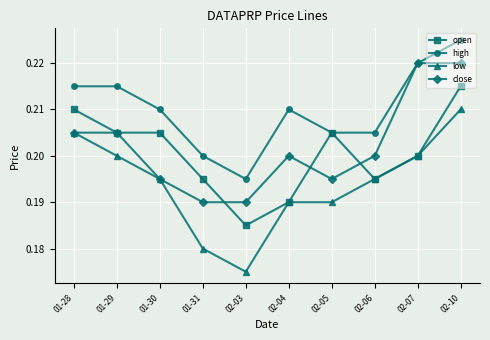

Count the high values in the range 0 to 1.

10